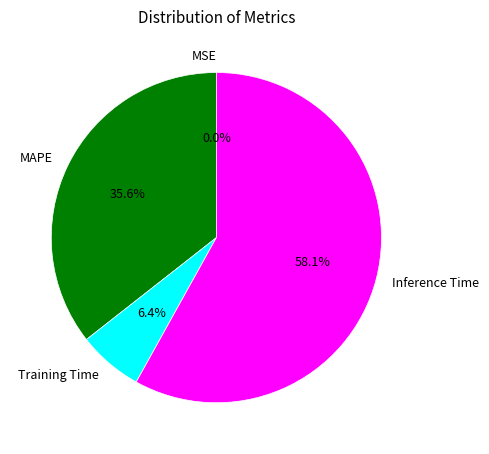

Is there a majority slice in this chart?

Yes